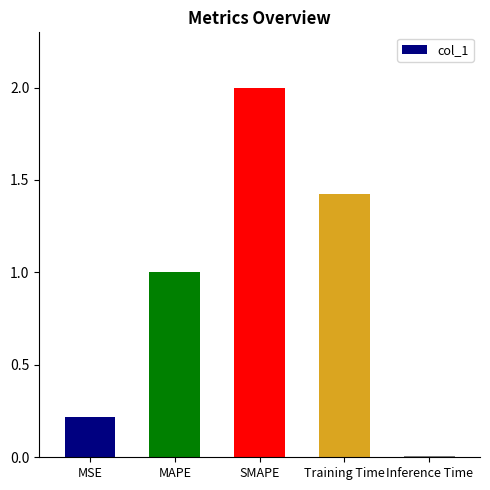

What is the change in value from MAPE to Inference Time?

-1.0